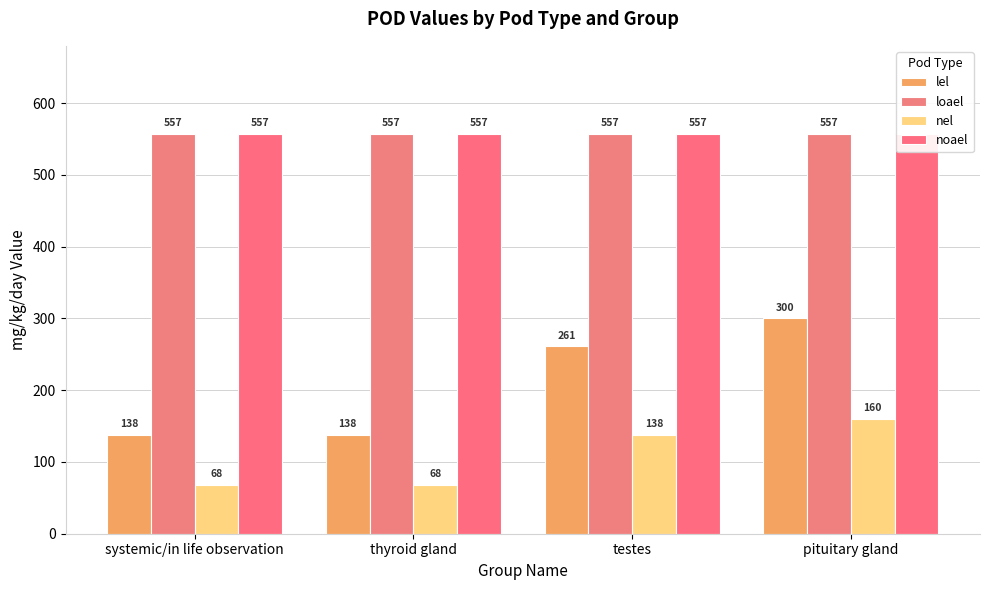

What are all the series names shown in the legend?

lel, loael, nel, noael